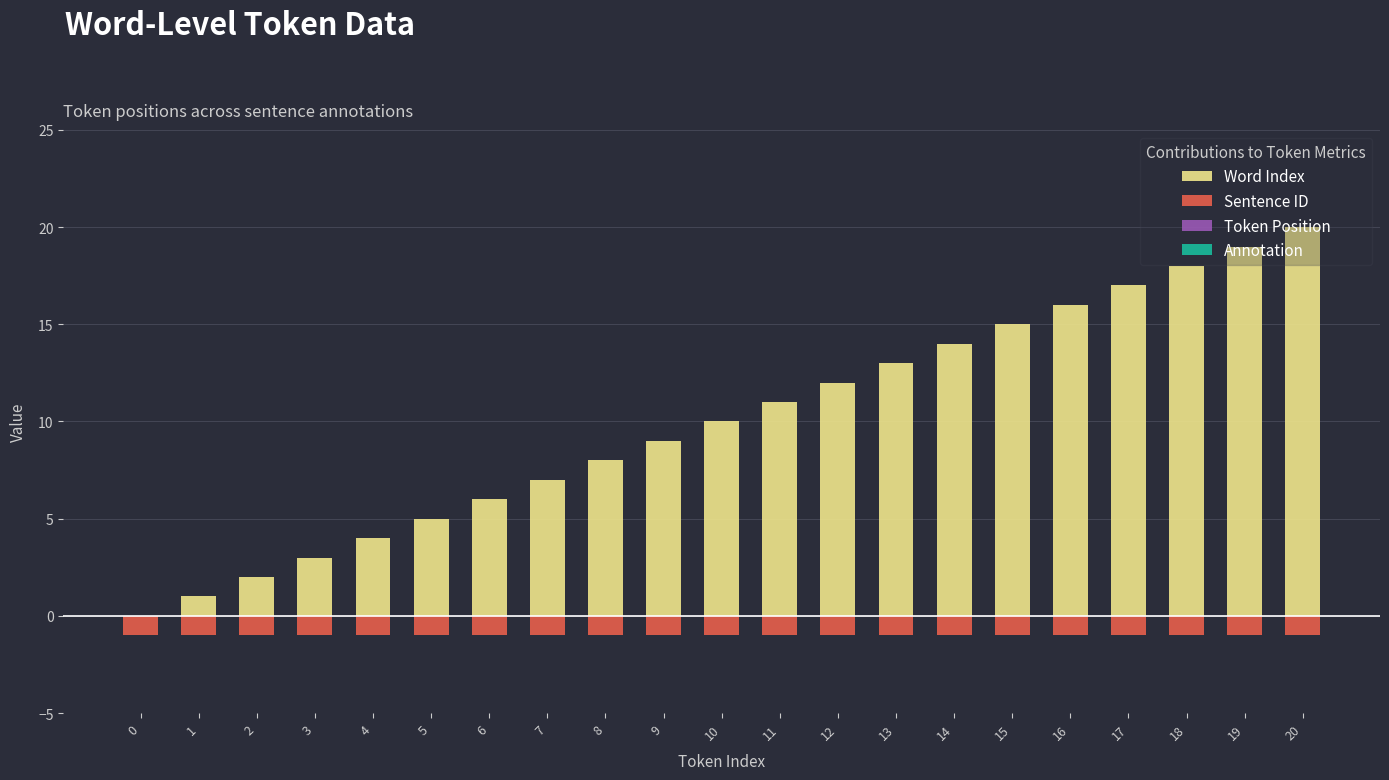

Which series has the largest range (max minus min)?

Word Index